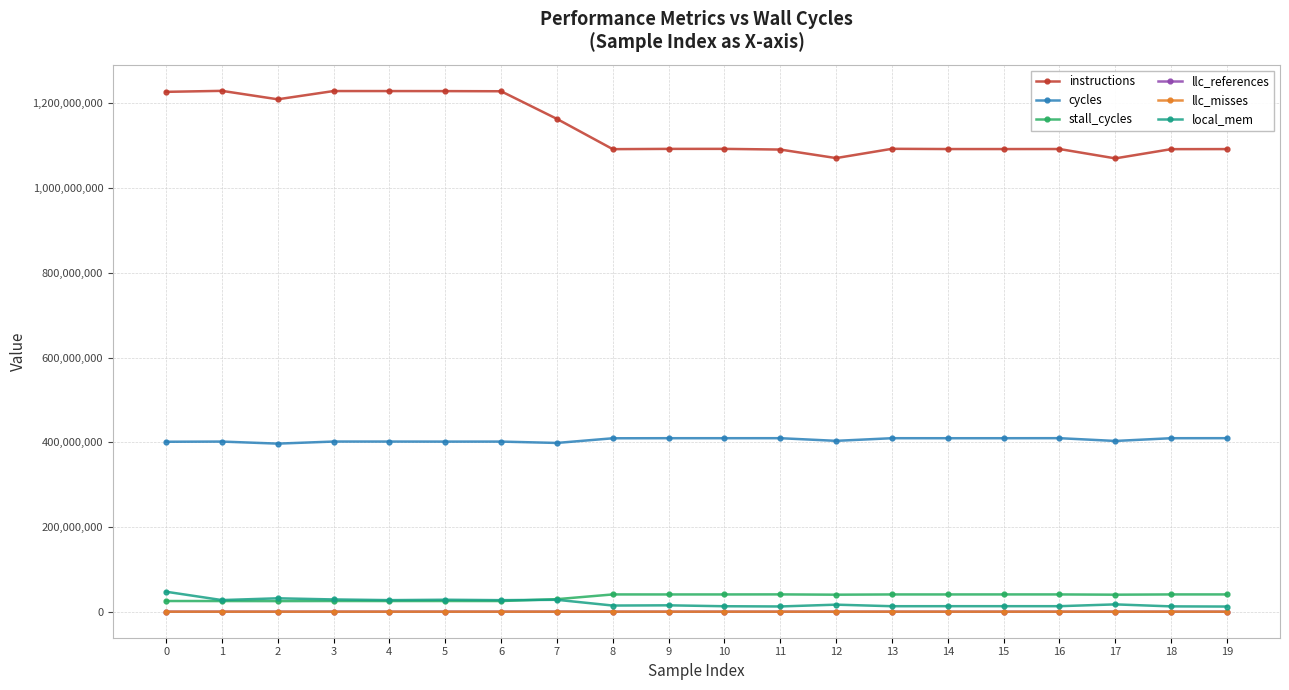

How many data points in llc_misses are less than 1435?

10